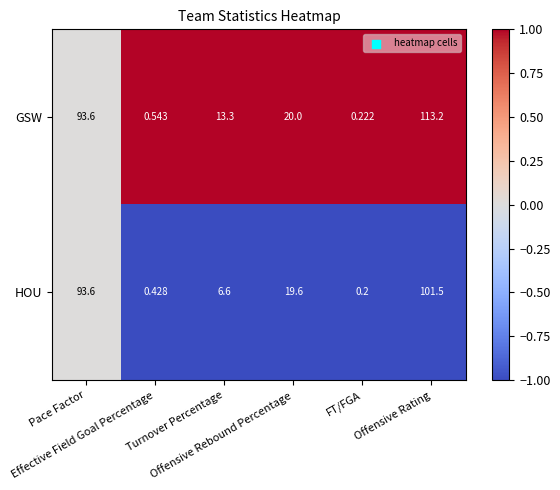

Which series has the largest total across all categories?

GSW